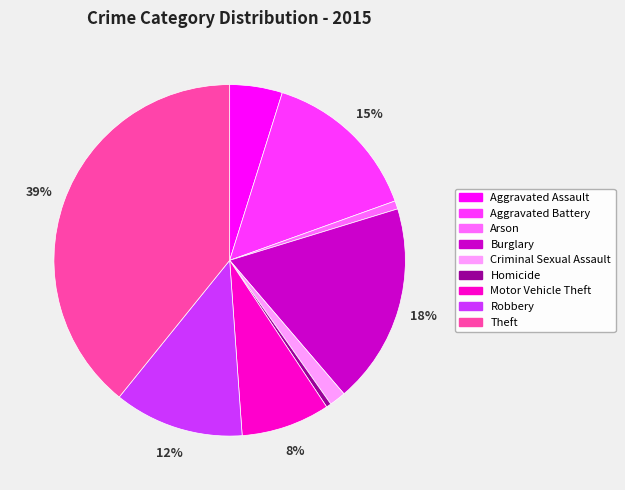

Which slice is the largest?

Theft